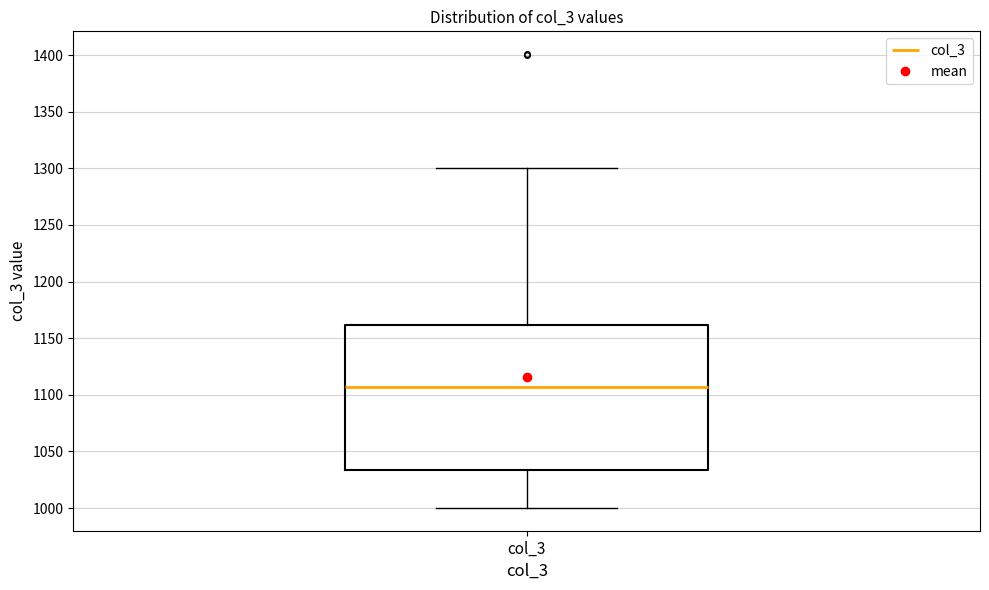

Read this box plot against the y-axis: the position of the median line, the range covered by the box, and the ends of both whiskers. The values are not printed on the chart, so give them approximately, as read against the axis.

median 1105, box 1035 to 1160, whiskers 1000 to 1300